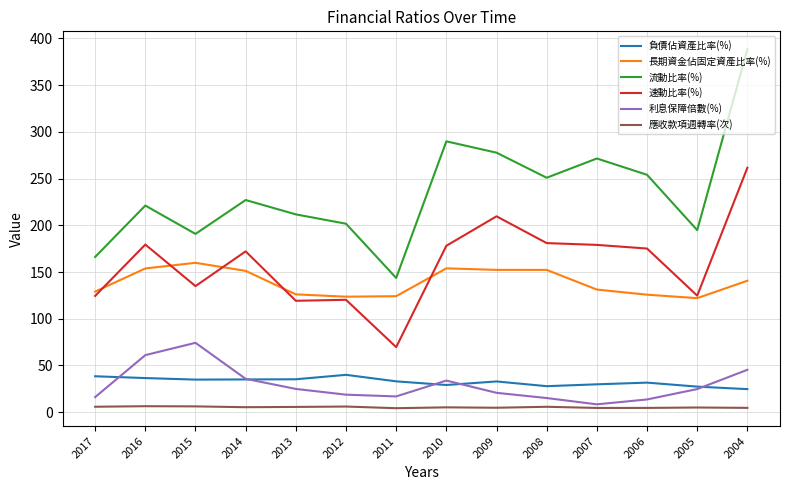

Which series has the largest range (max minus min)?

流動比率(%)